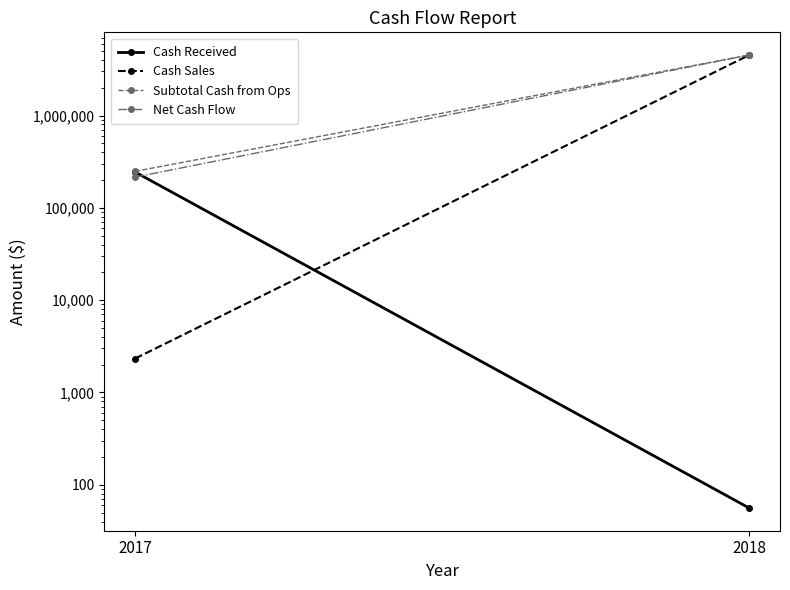

Rank the categories by Net Cash Flow value from lowest to highest.

2017, 2018